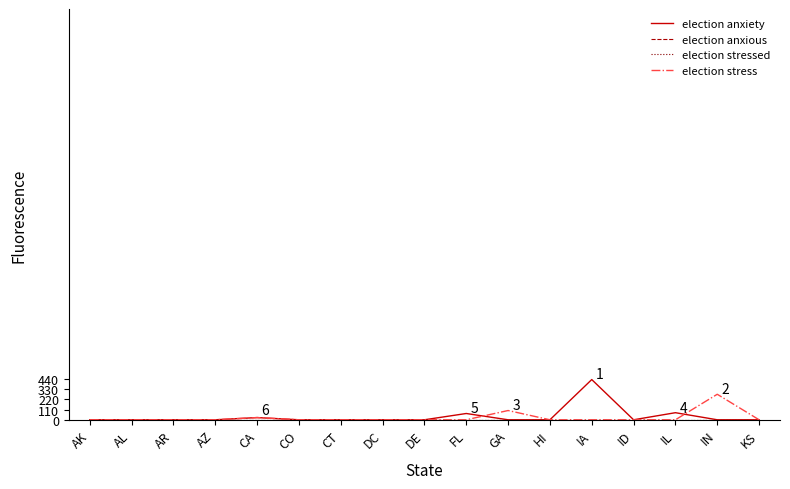

Does the chart display data point markers on the line(s)?

No